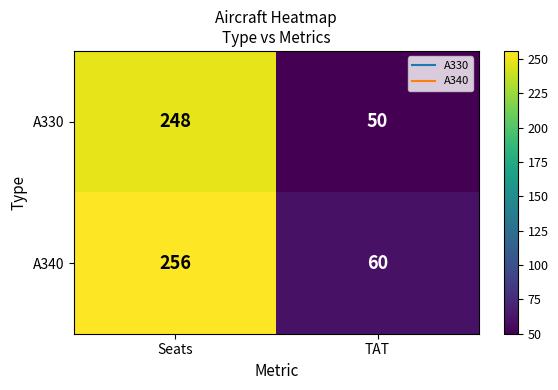

Is it true that A330 equals 21 at TAT?

False